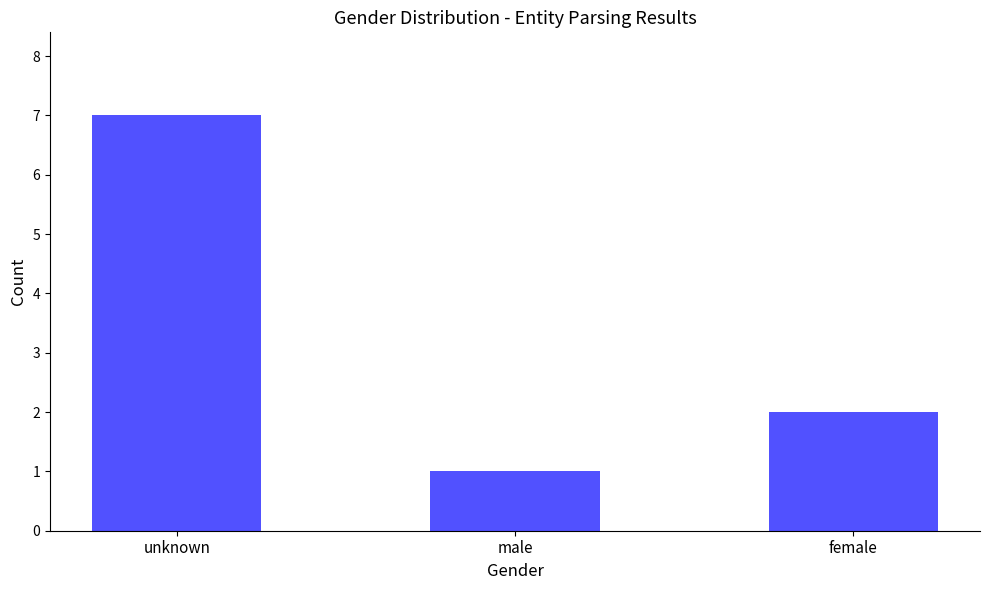

What is the difference between the values at female and unknown?

5